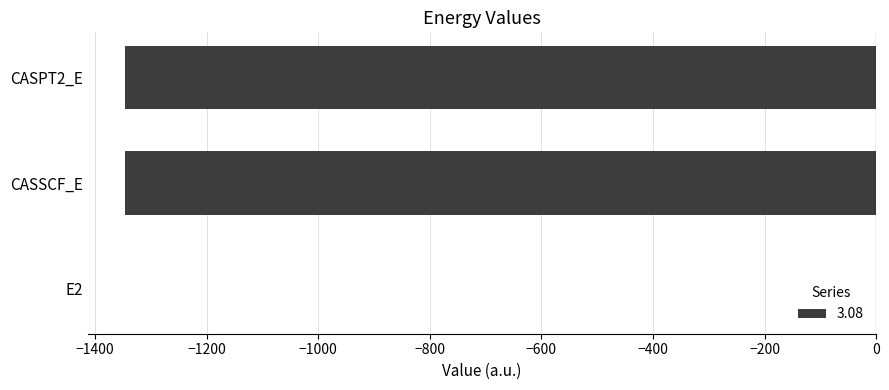

Which category has the highest value across all series?

E2